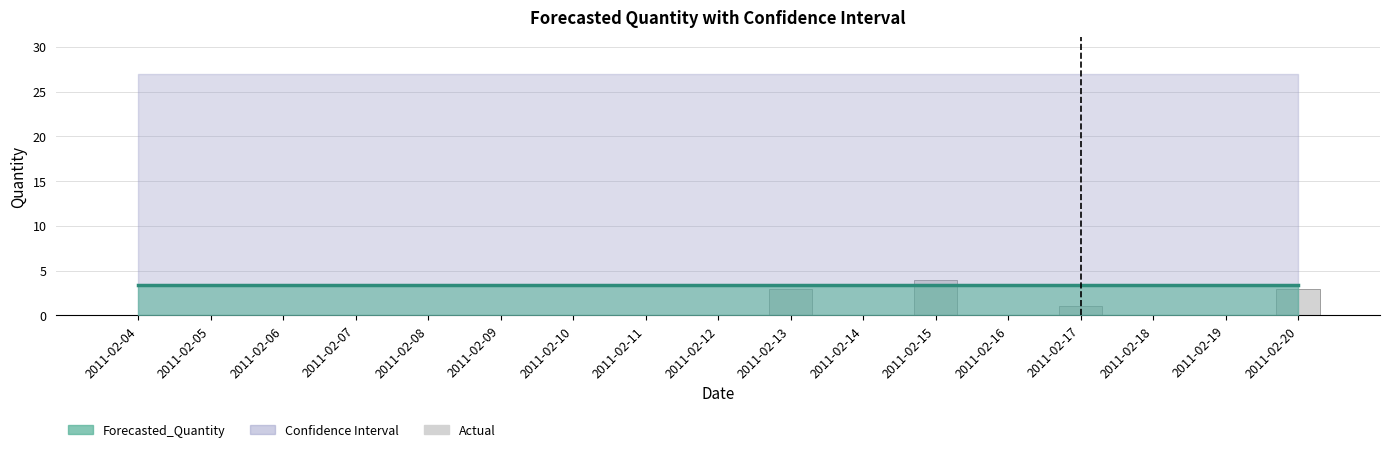

True or false: the data shows 0 at 2011-02-05.

True